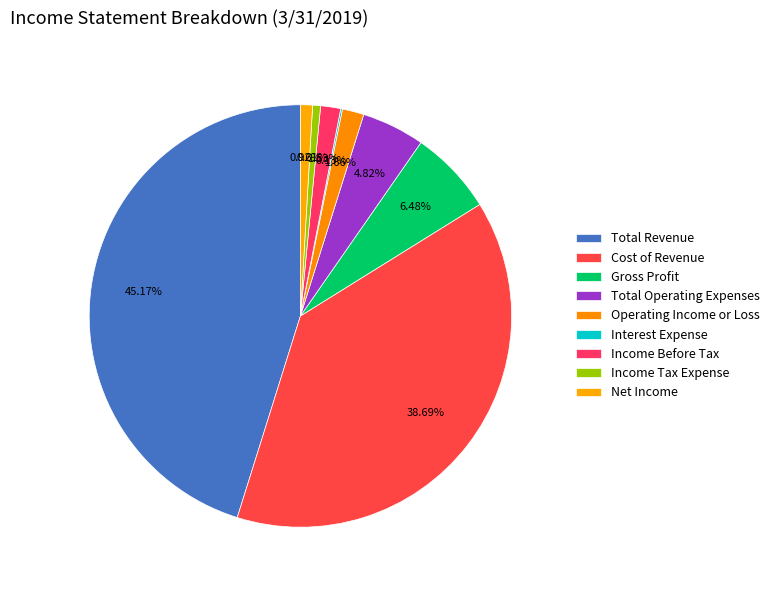

Is there any slice that represents more than half of the pie?

No